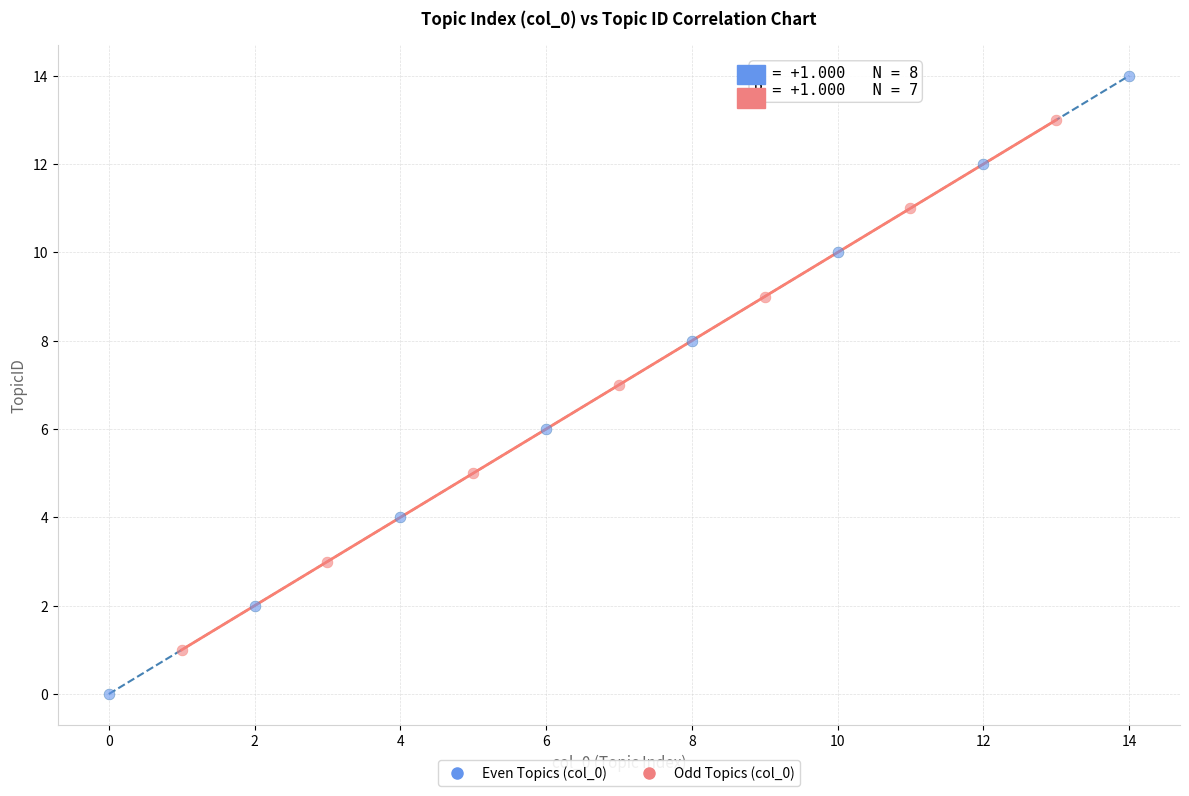

Which series reaches the minimum Y coordinate?

Even Topics (col_0)